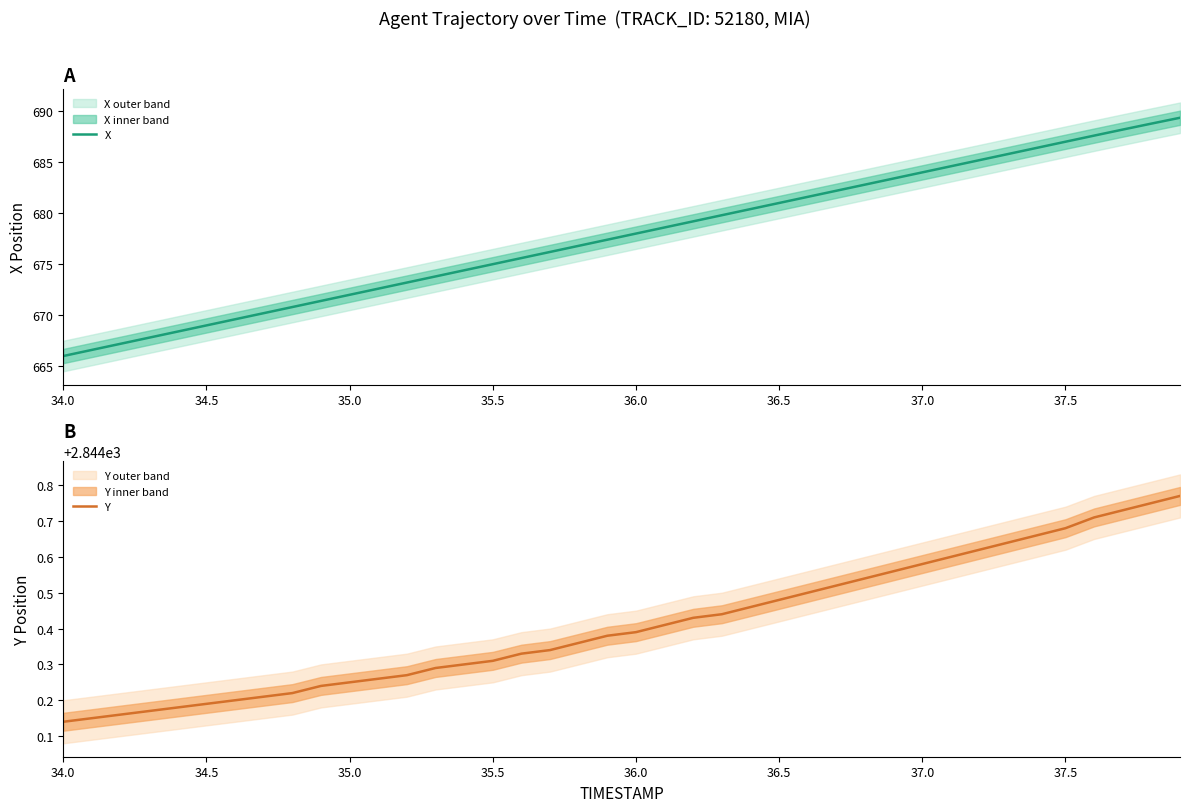

True or false: Y and X cross at least once.

False